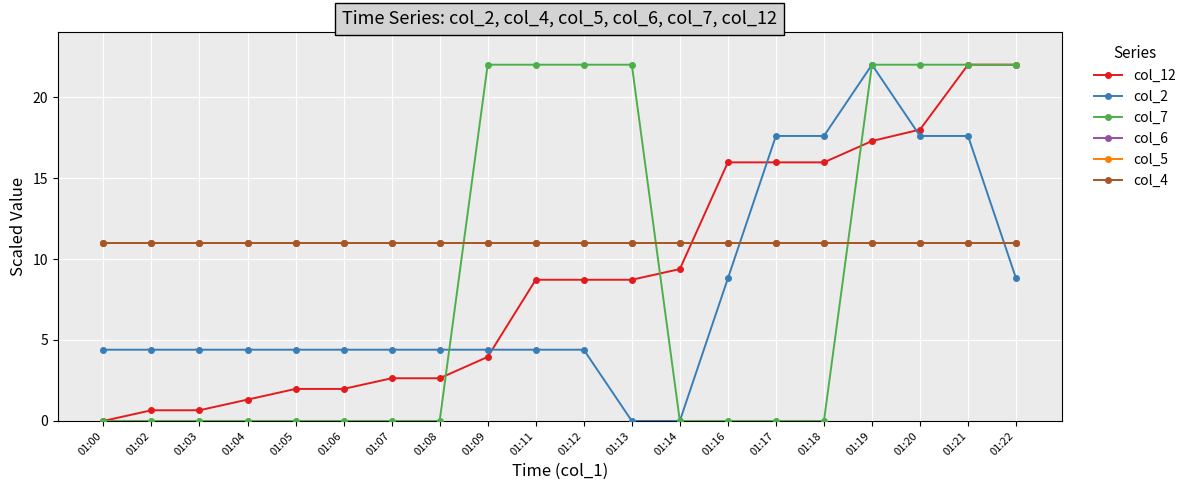

Does the chart have visible grid lines?

Yes